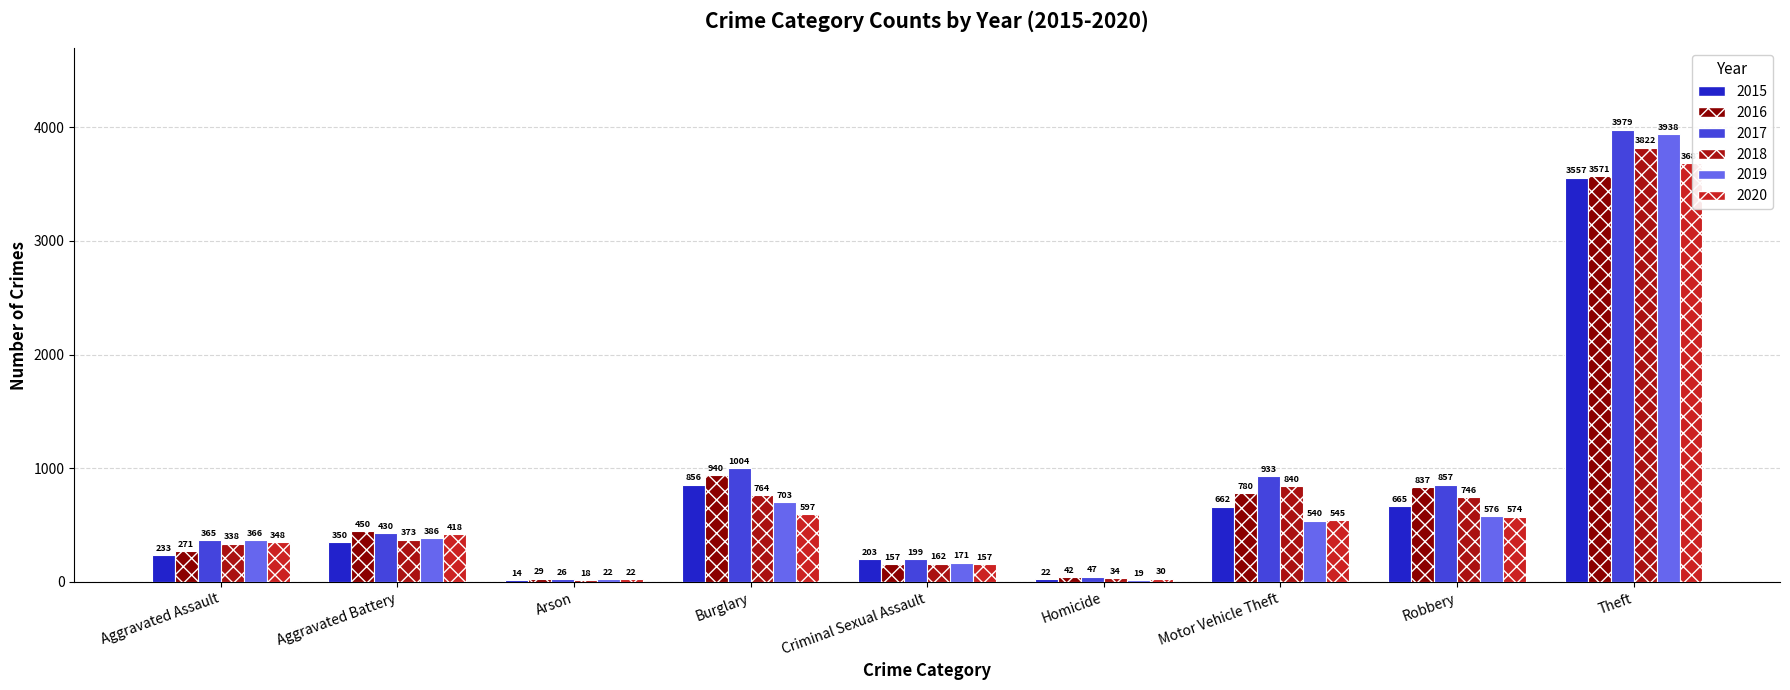

How many distinct data groups are displayed?

6